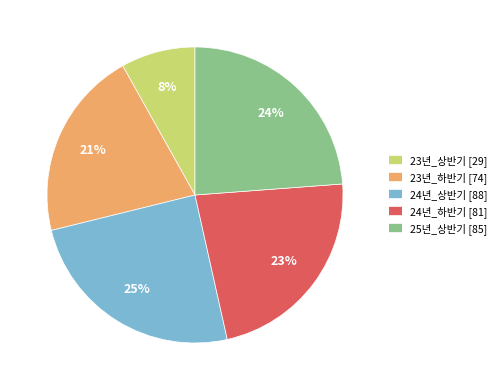

Count the number of slices in the pie.

5